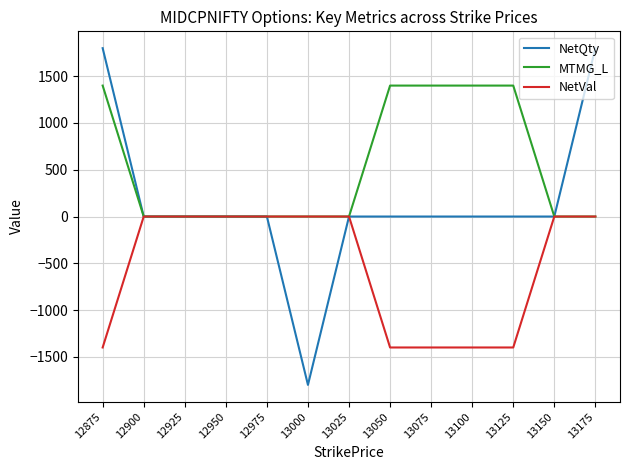

Is this an area chart (filled region under the line)?

No